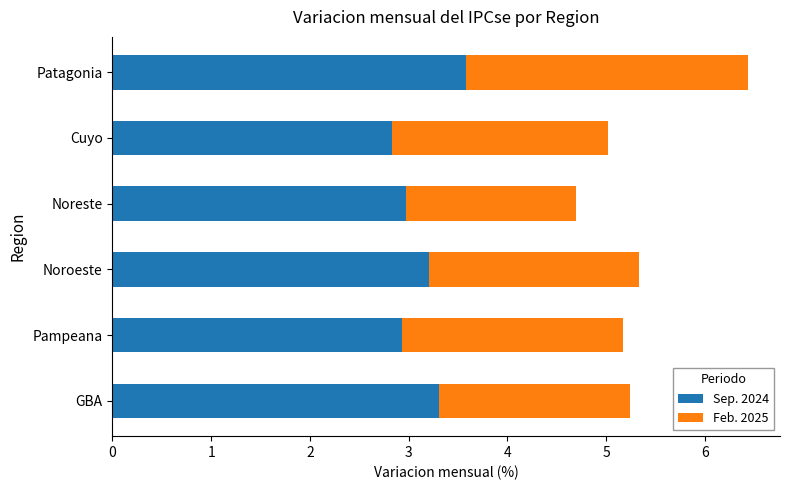

The value of Sep. 2024 at Pampeana is 2.9. True or false?

True